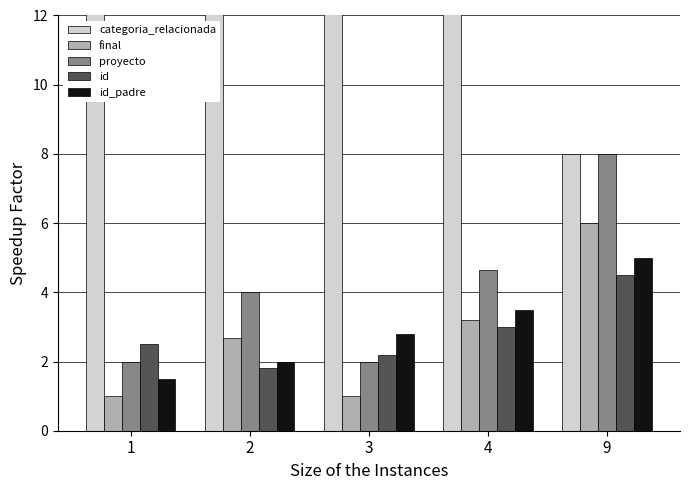

At which category is the sum across all series the highest?

3